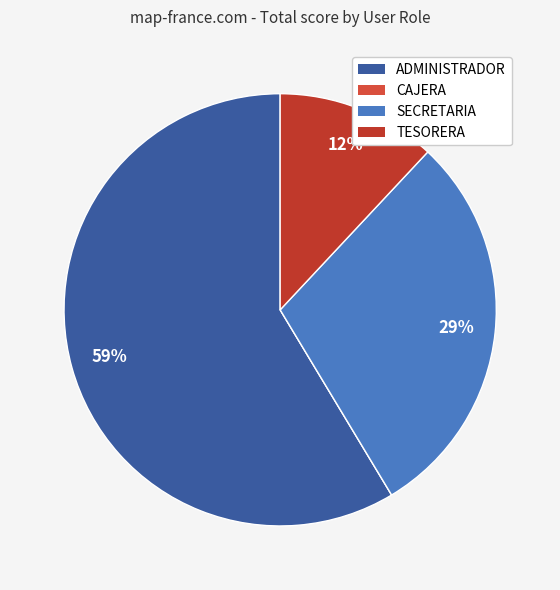

What percentage do ADMINISTRADOR and CAJERA together represent?

58.6%